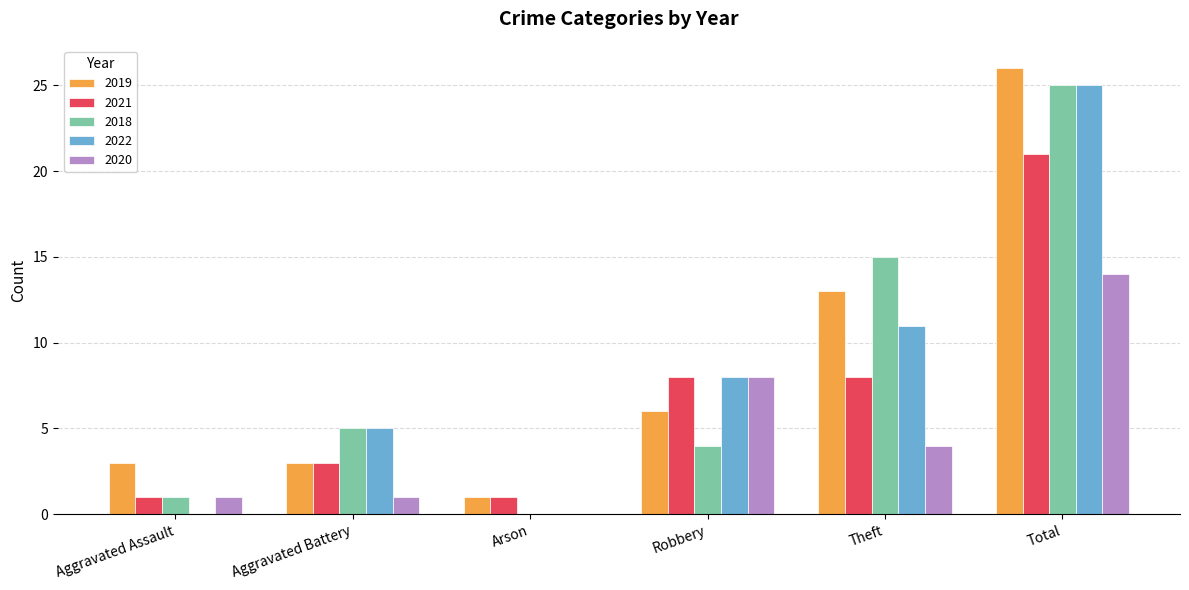

The 2021 series shows 21 at Total. True or false?

True